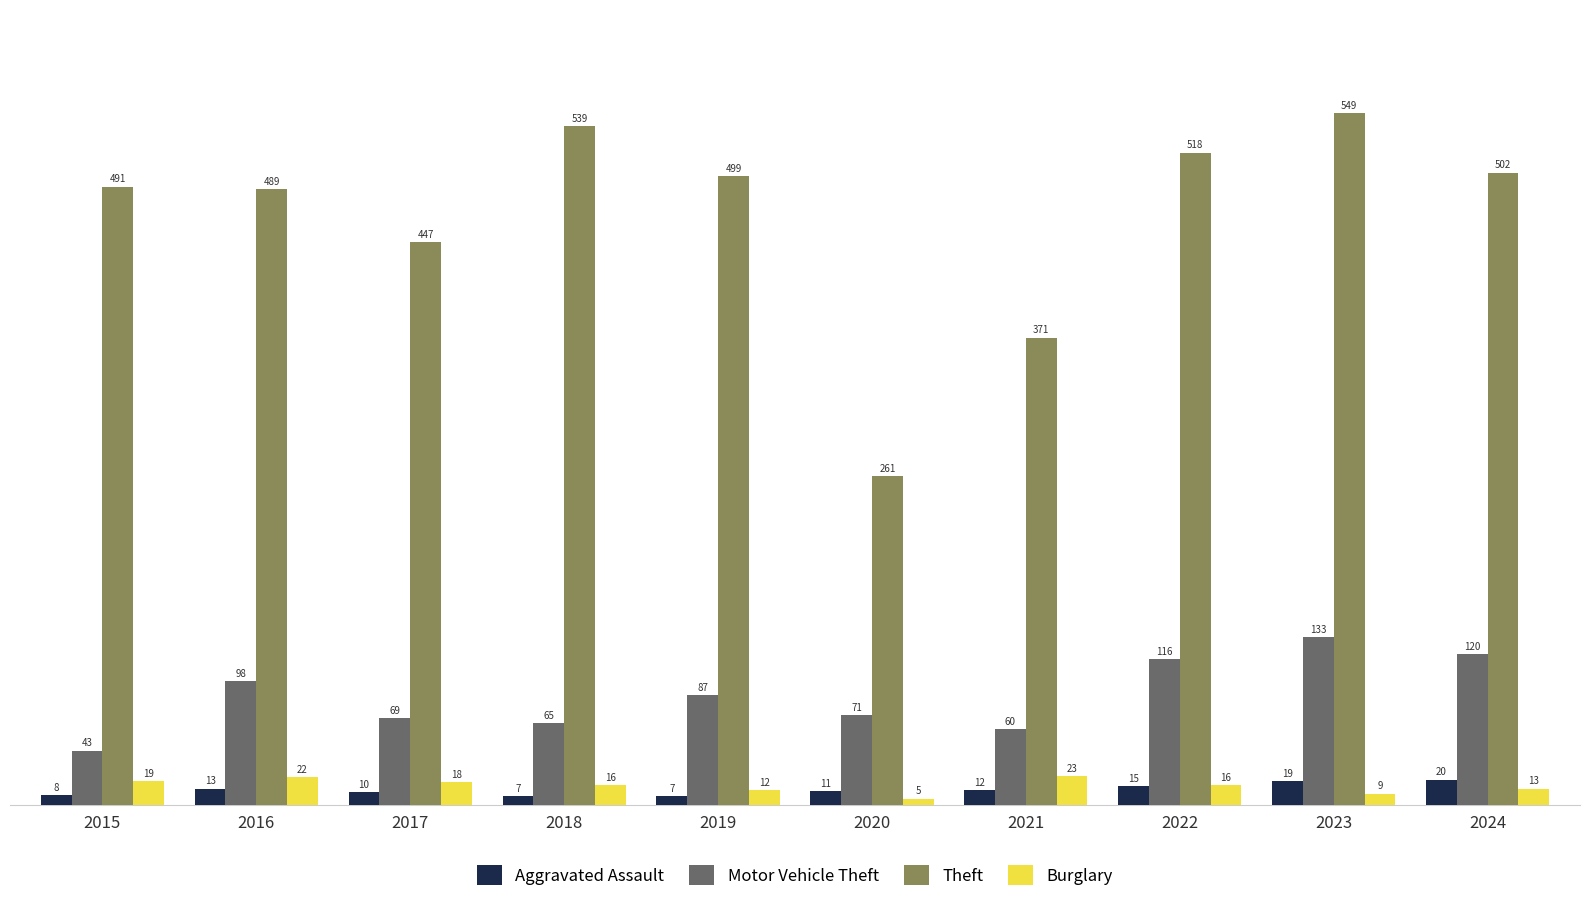

Which category has the highest value in the Theft series?

2023